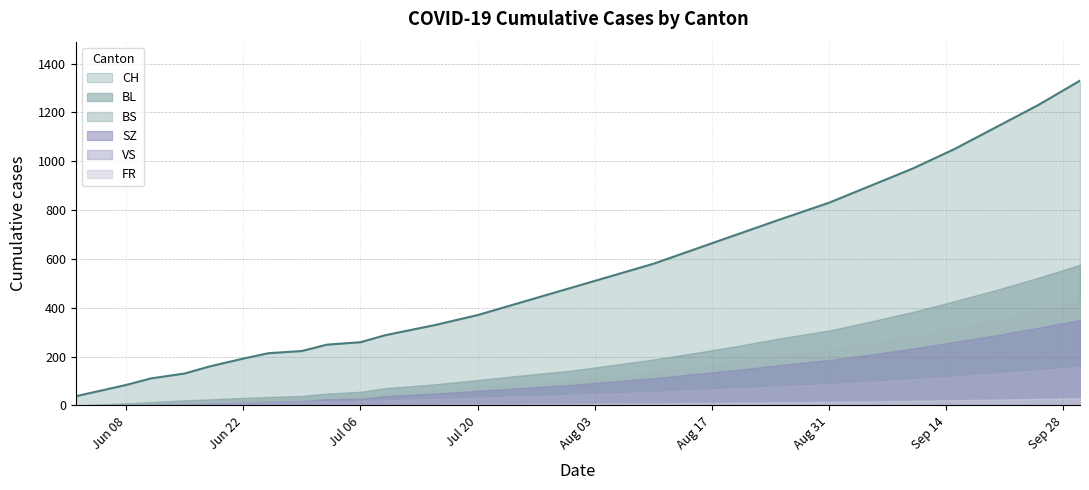

Which series has the largest range (max minus min)?

CH